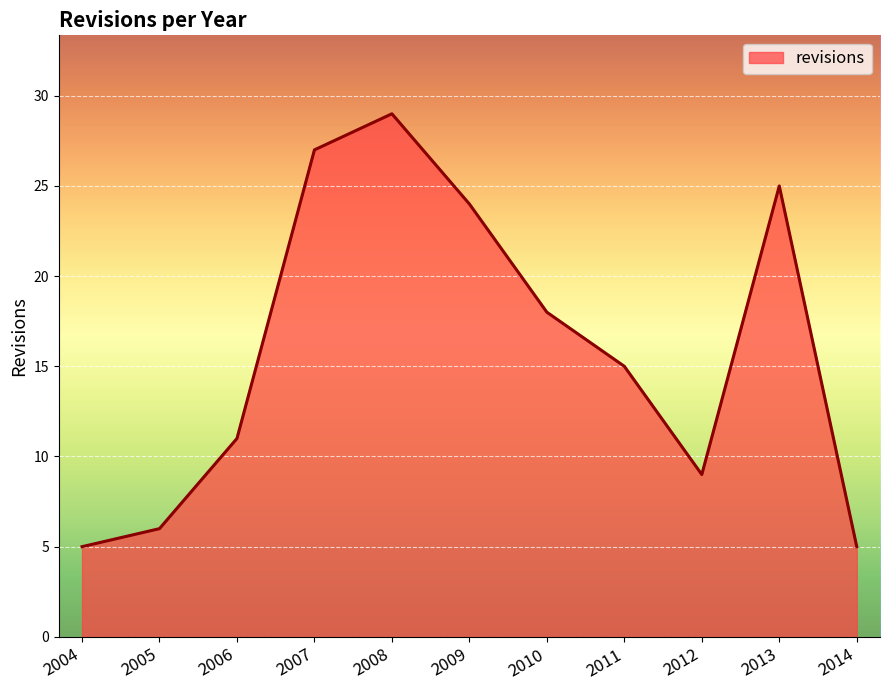

What is the approximate value at 2007?

27